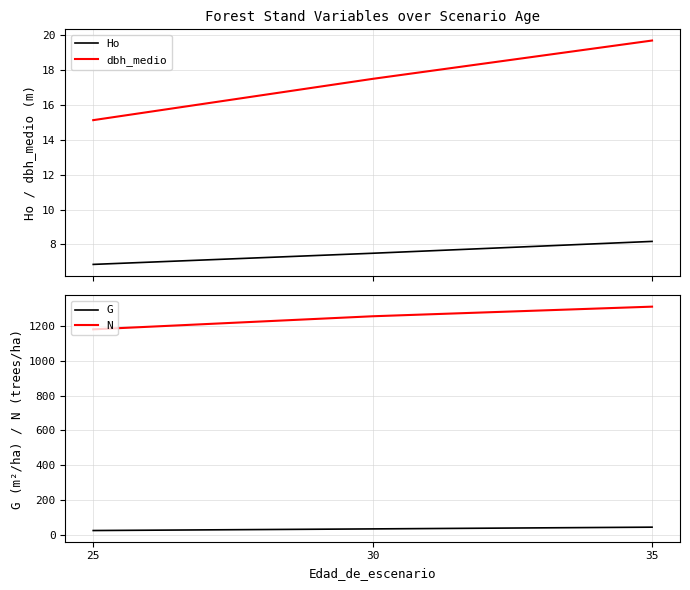

True or false: Ho has a value of 3.7 at 25.

False